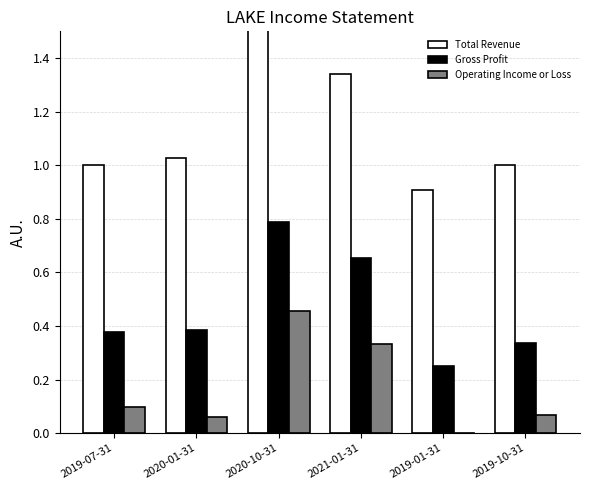

How many categories are shown in the chart?

6